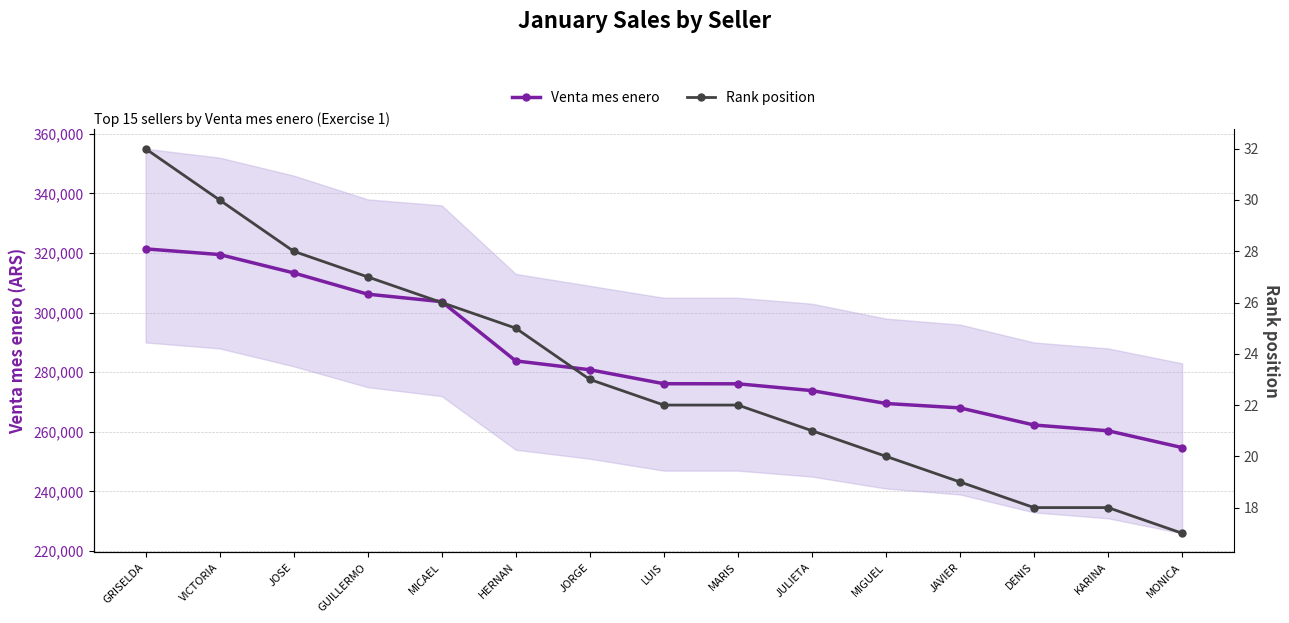

True or false: Venta mes enero has more than 1 interior local peaks.

False